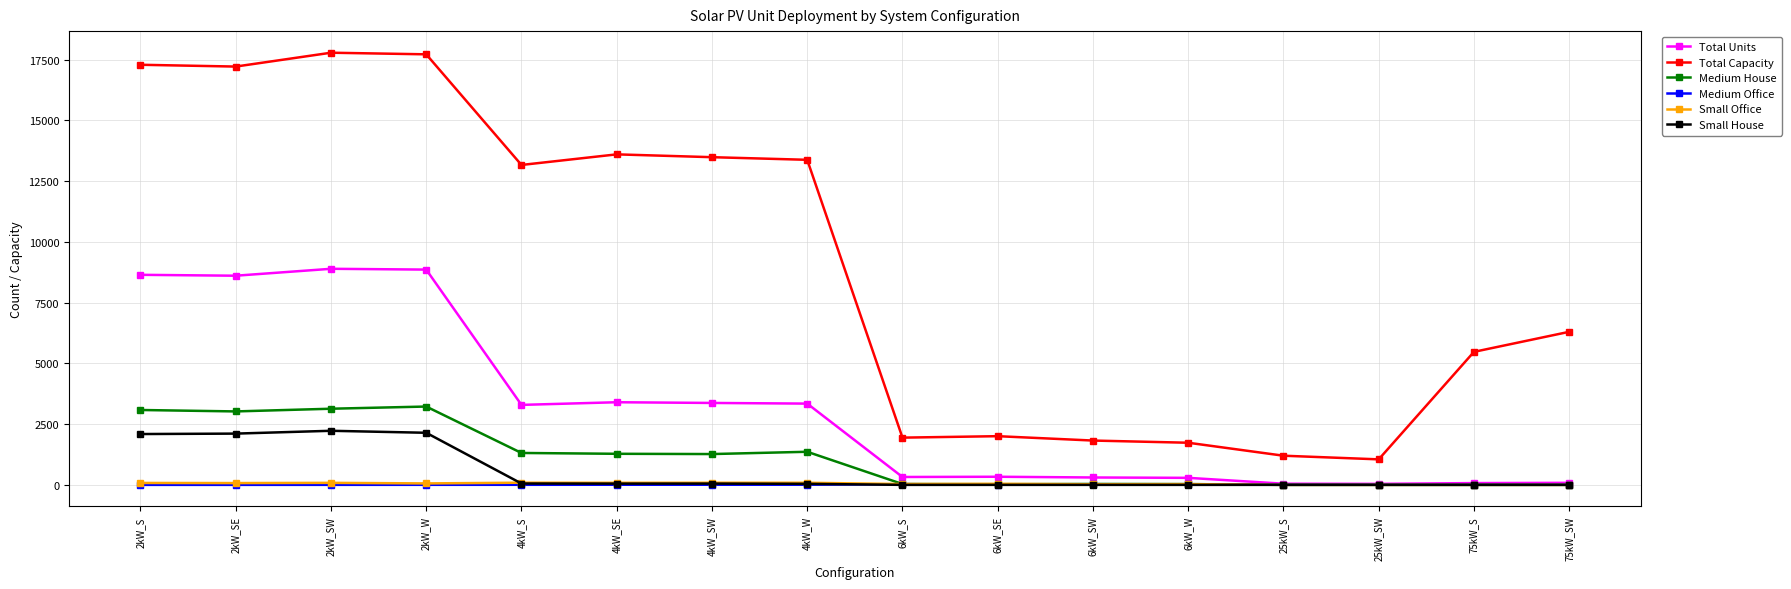

Where does the Small Office series first go above 60?

2kW_S